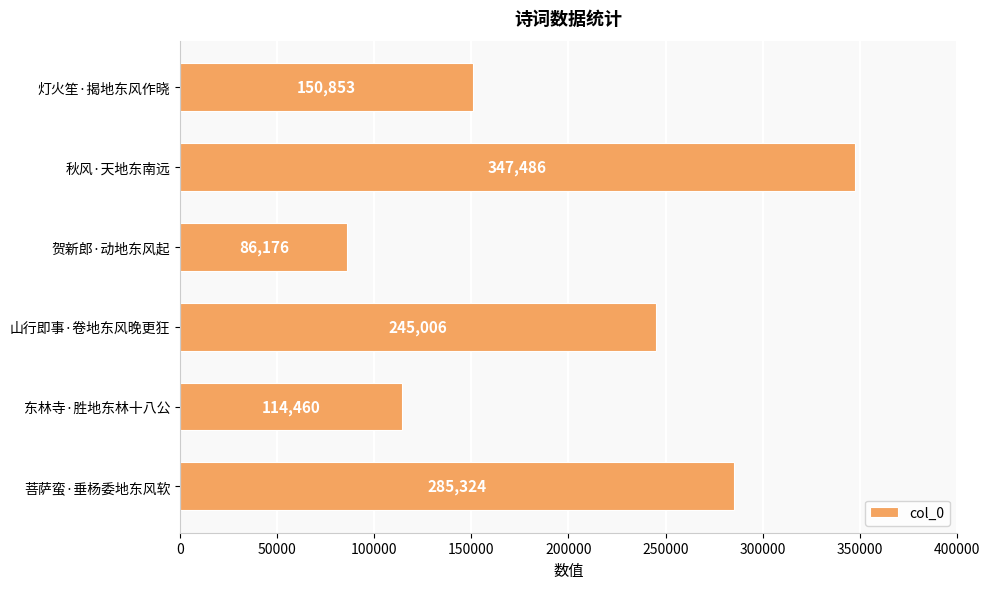

True or false: the data shows 245006 at 山行即事·卷地东风晚更狂.

True